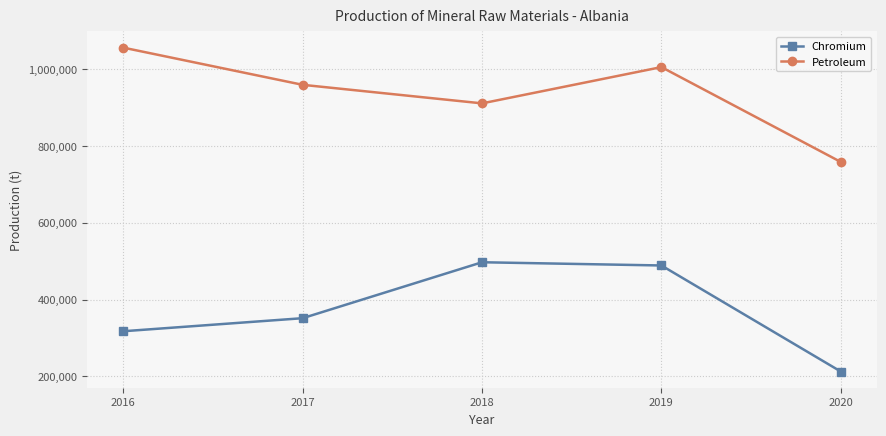

The value of Chromium at 2017 is 351500. True or false?

True